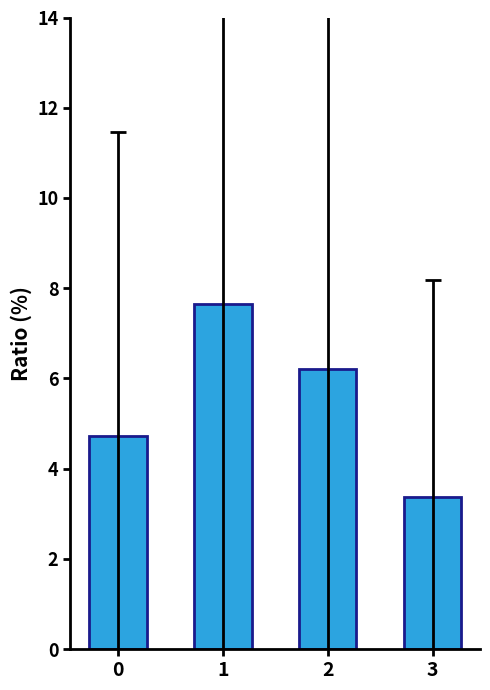

Rank the categories by value from lowest to highest.

3, 0, 2, 1